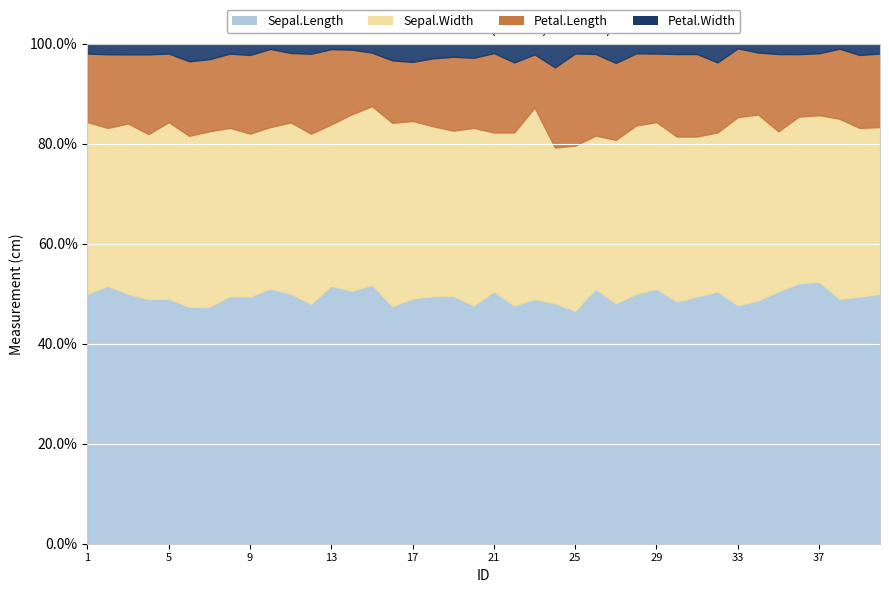

What is the smallest value displayed?

0.1